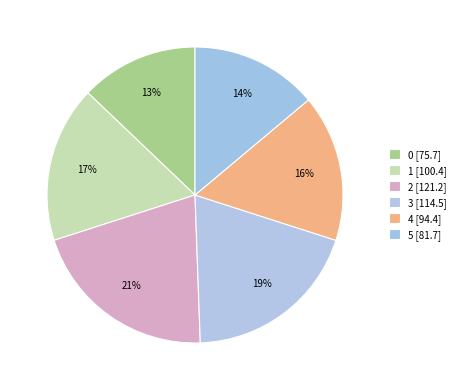

How many segments does this pie chart have?

6